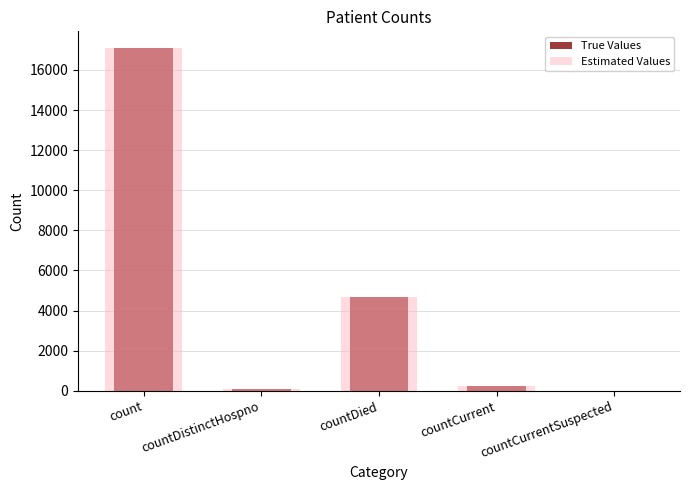

Where does the Estimated Values series first go above 224?

count